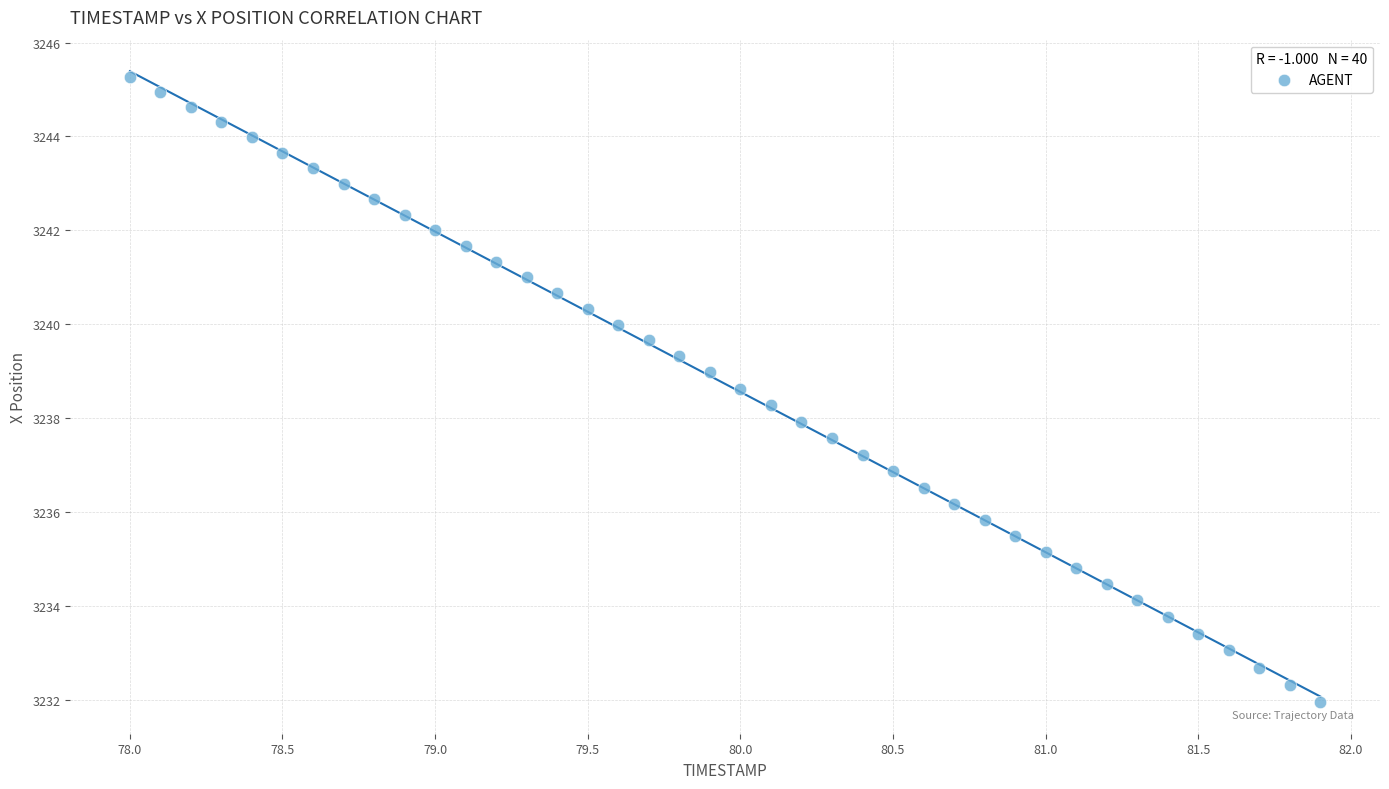

What is the range of Y values (max minus min)?

13.3